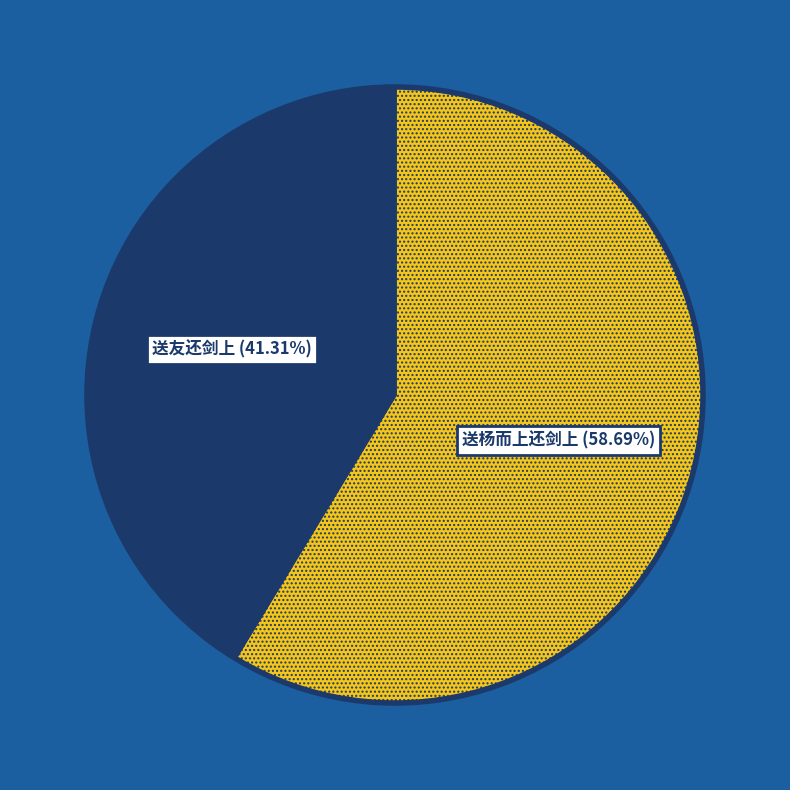

Is there any slice that represents more than half of the pie?

Yes